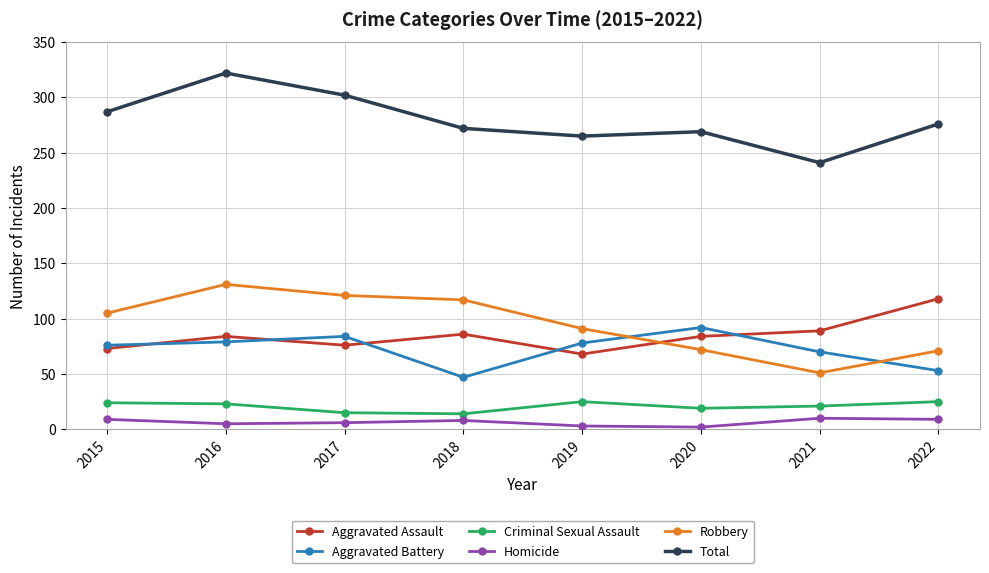

At which category is the sum across all series the highest?

2016